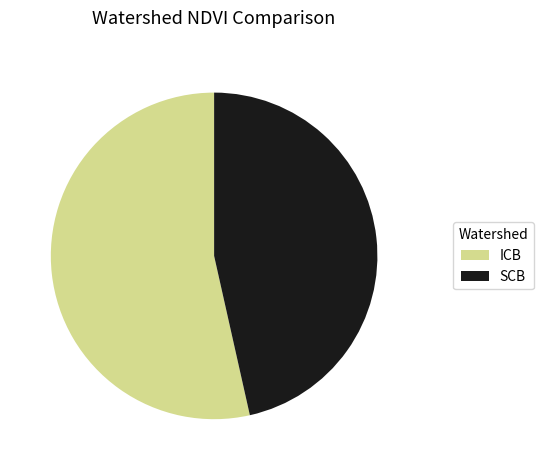

Which has a higher value, ICB or SCB?

ICB